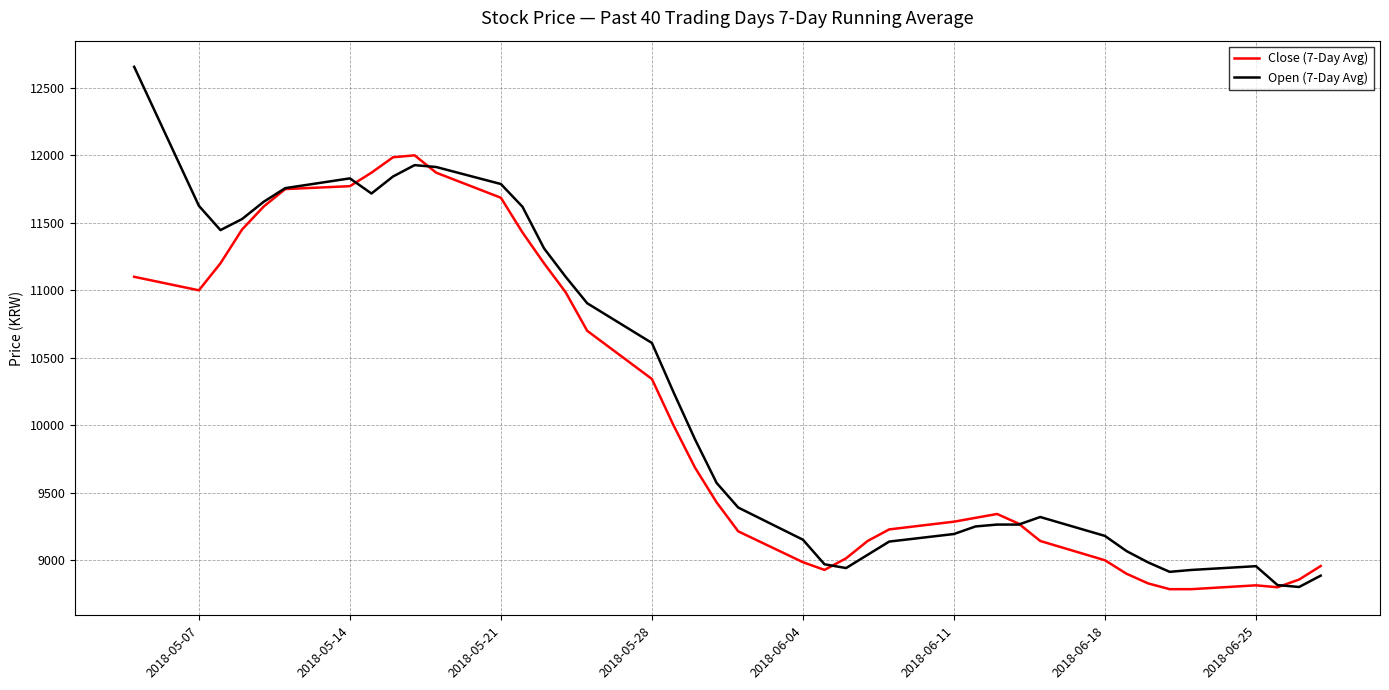

What is the minimum value for Close (7-Day Avg)?

8785.7